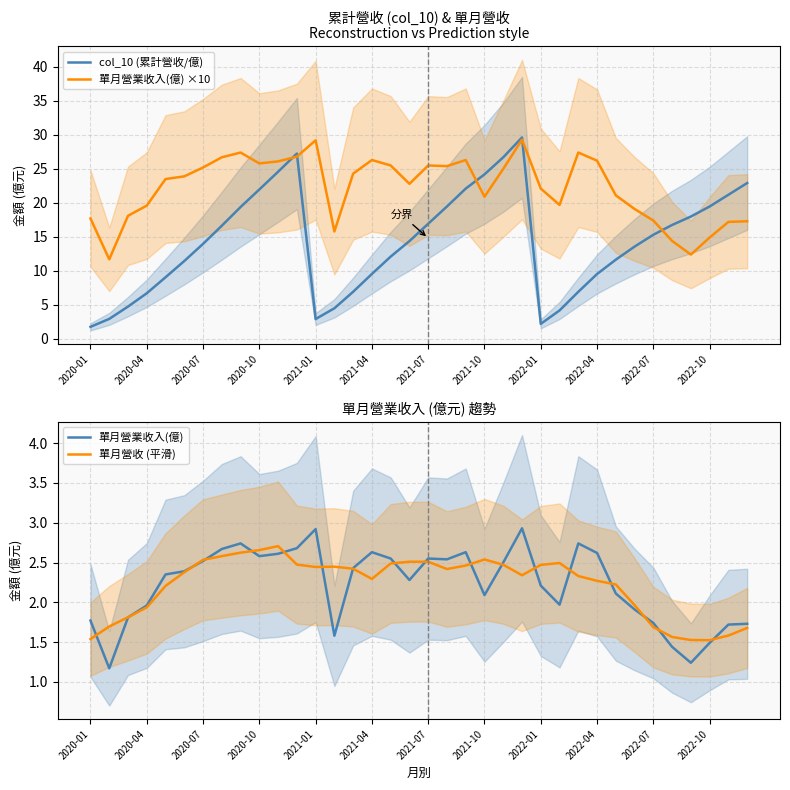

True or false: 單月營收 (平滑) and 單月營業收入(億) ×10 cross at least once.

False